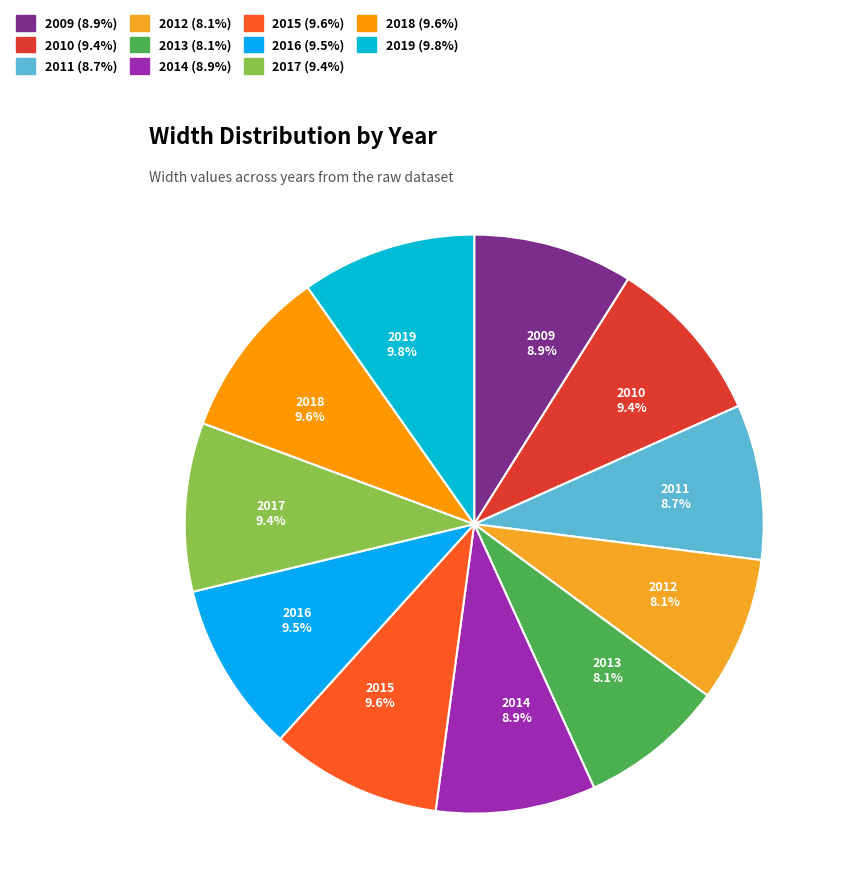

Between 2015 and 2009, which is larger?

2015